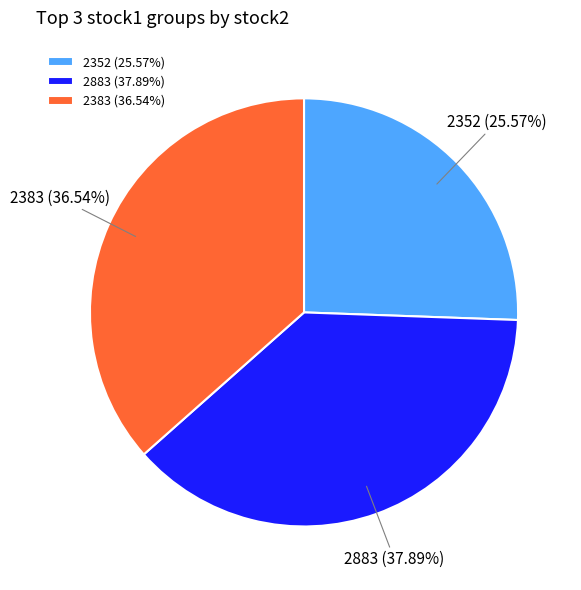

What is the total percentage of 2352 and 2383?

62.1%